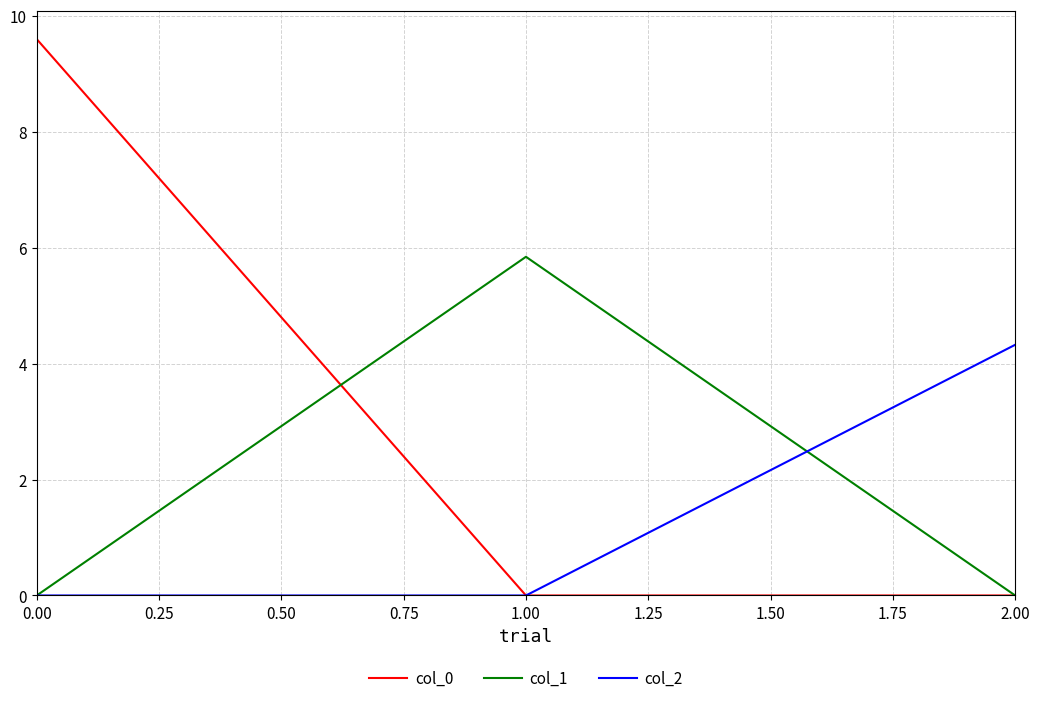

Which series has the largest range (max minus min)?

col_0